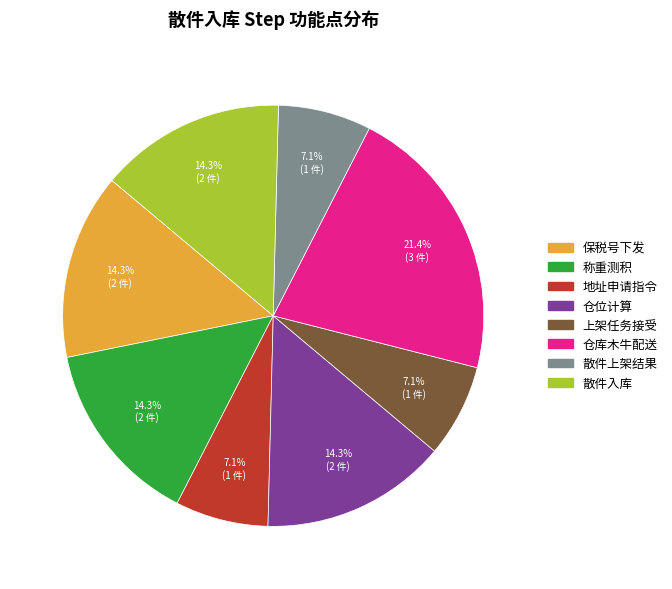

To the nearest percent, what is the difference between the 上架任务接受 and 称重测积 slice percentages?

7%